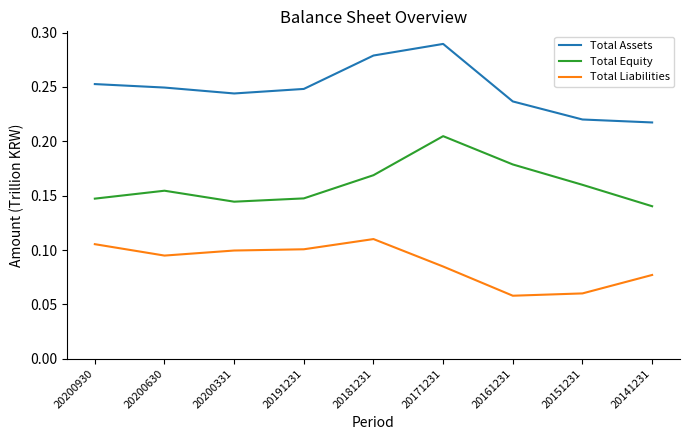

Rank the series at 20171231 from lowest to highest value.

Total Liabilities, Total Equity, Total Assets